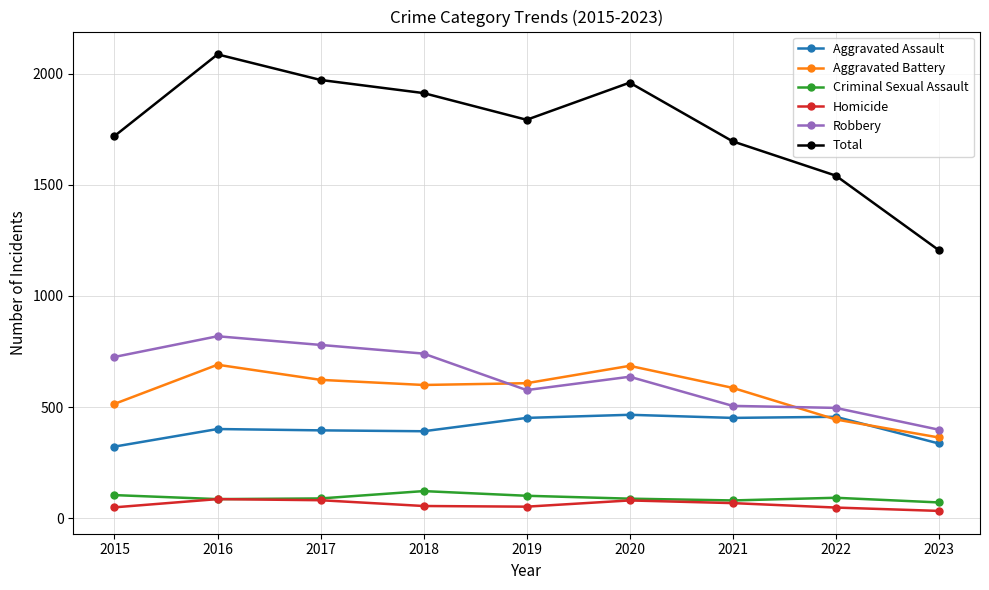

What is the greatest value displayed?

2086